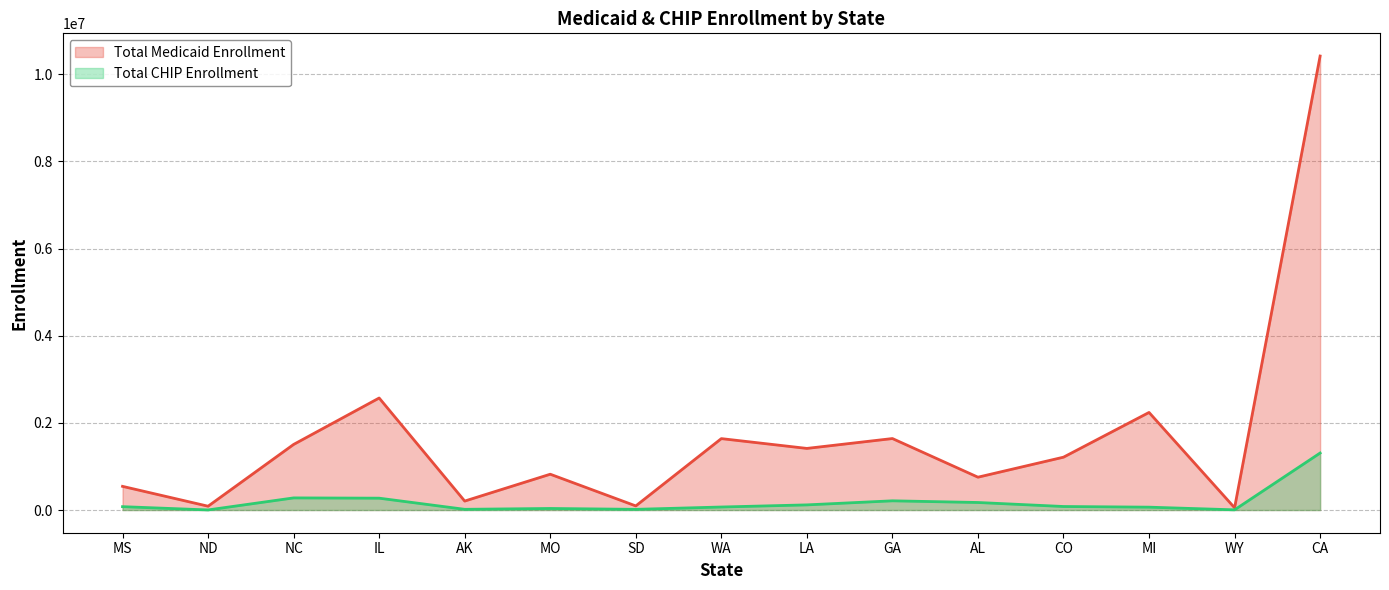

What is the minimum value for Total Medicaid Enrollment?

51570